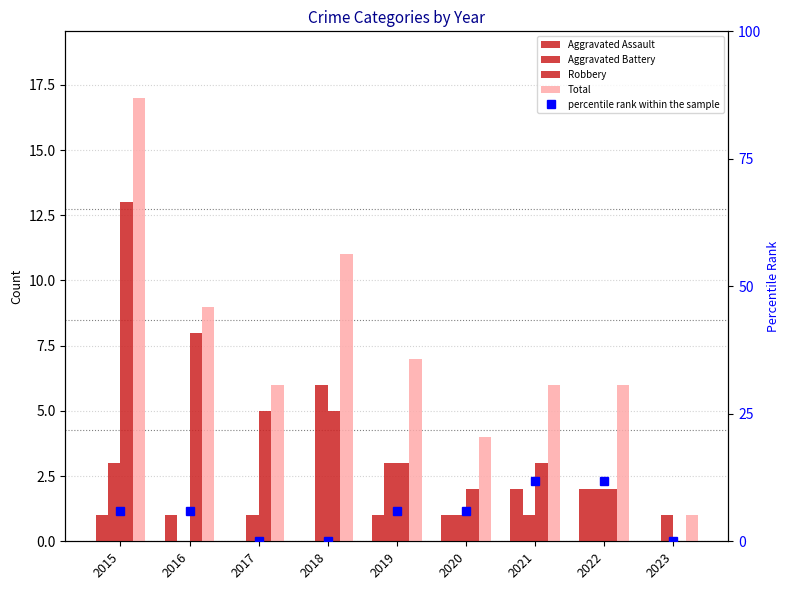

True or false: Total has a value of 6.0 at 2017.

True